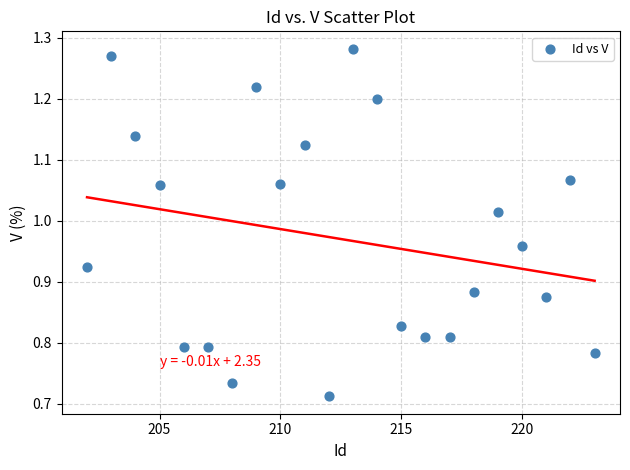

What is the range of X values (max minus min)?

21.0